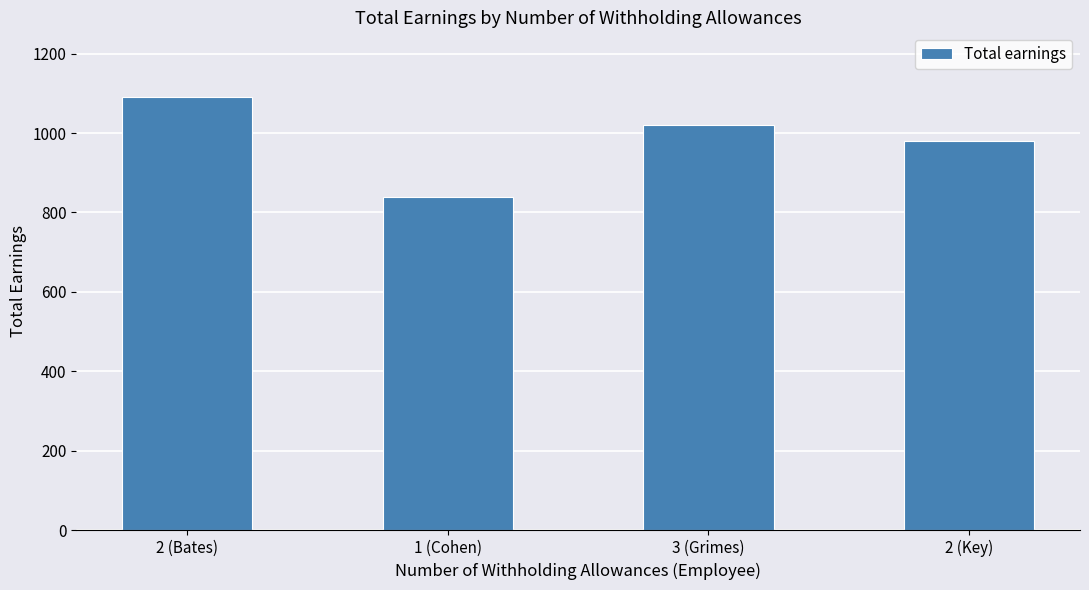

How many distinct data groups are displayed?

1